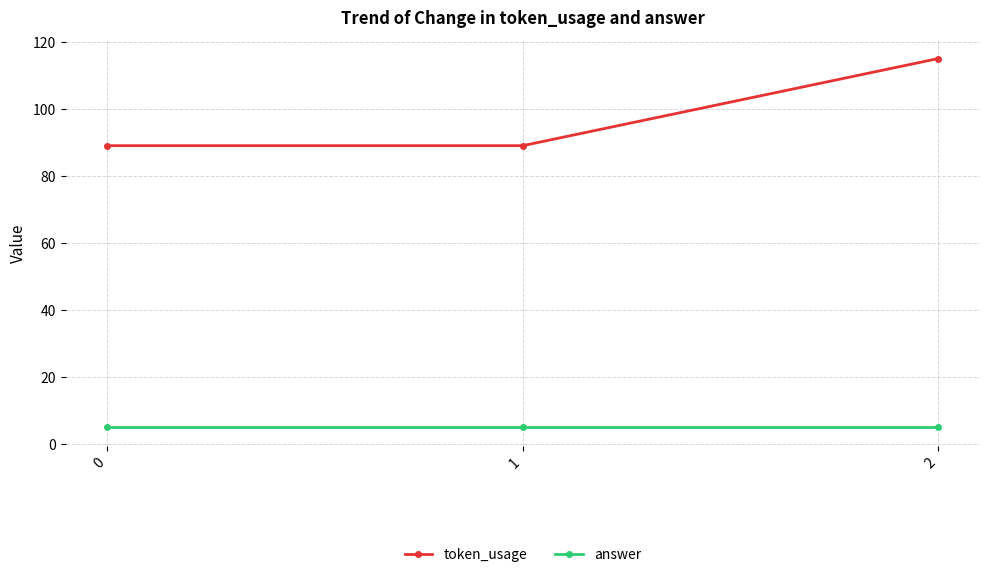

What is the value of the token_usage point at the 1st from the left?

89